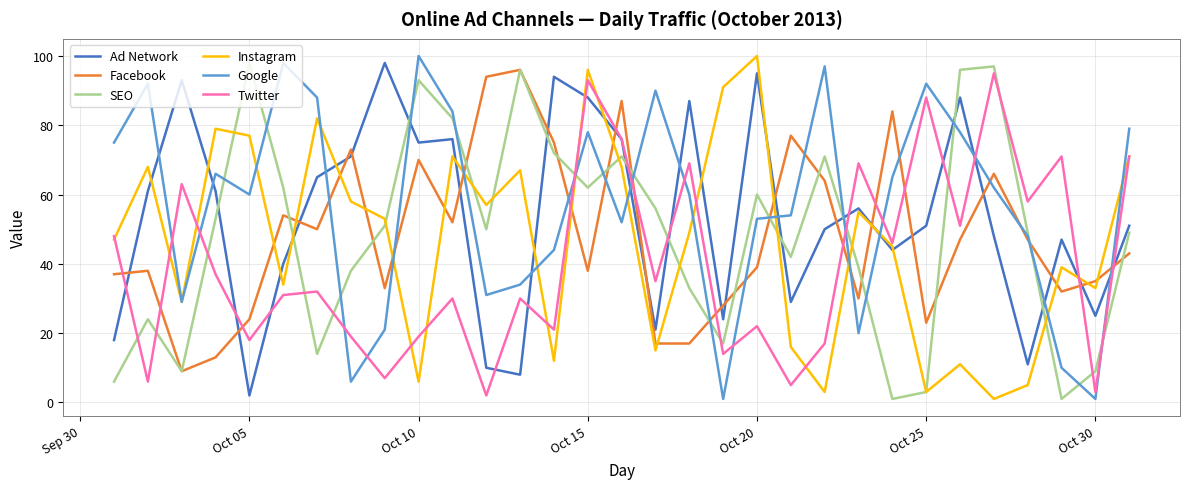

How many intersections are there between Twitter and SEO?

14